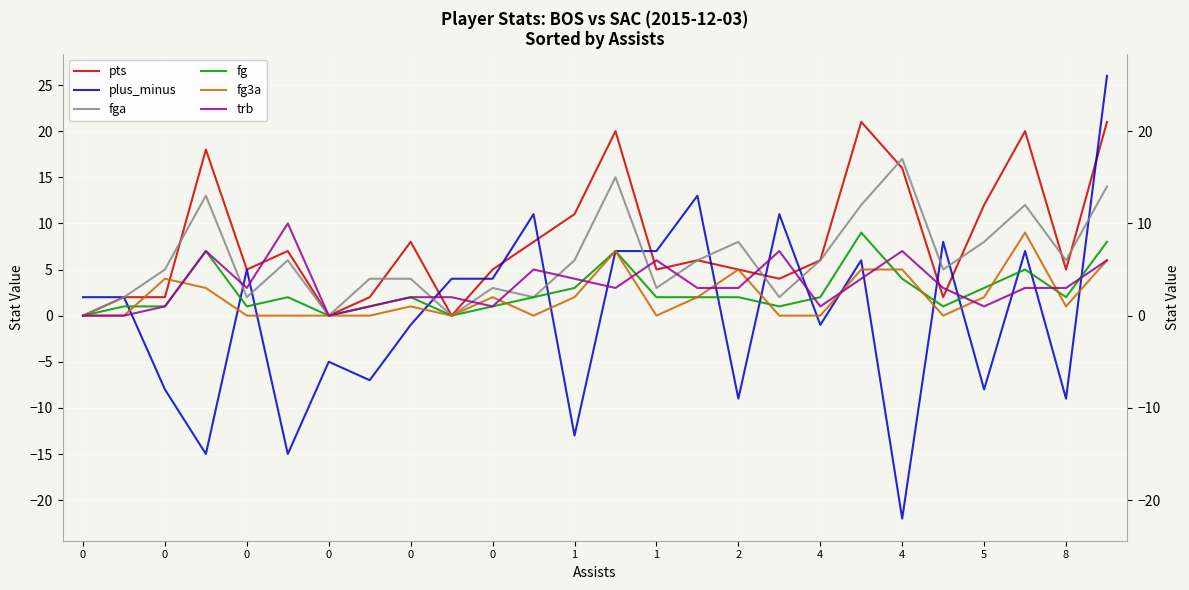

Rank the series by their maximum value, from highest to lowest.

plus_minus, pts, fga, trb, fg, fg3a